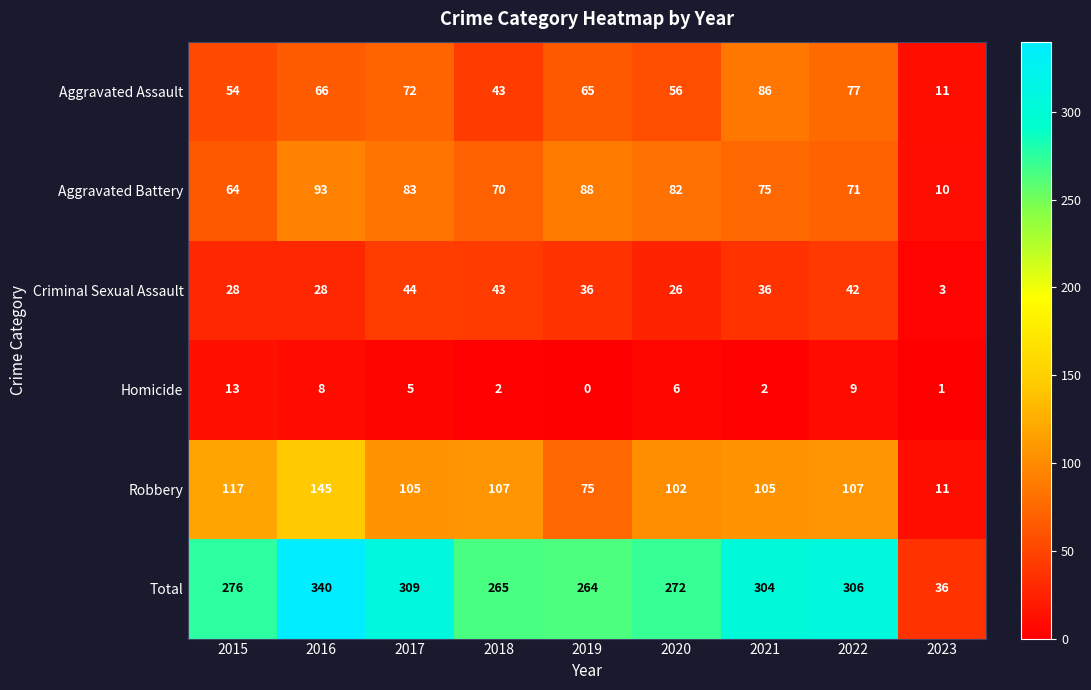

Which series has the largest total across all categories?

Total